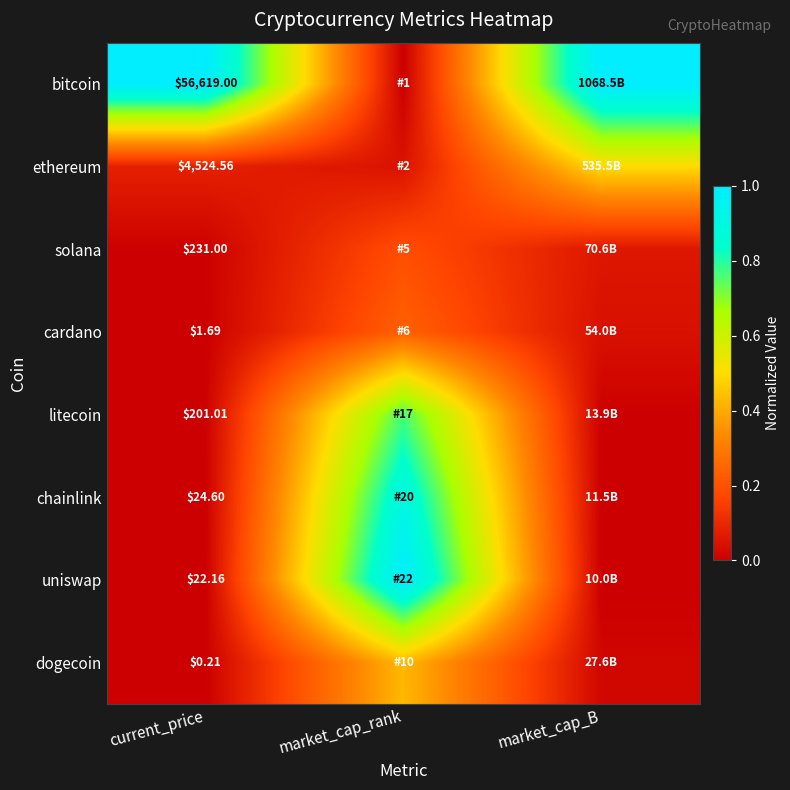

List the series in order of their peak value, highest first.

bitcoin, uniswap, chainlink, litecoin, ethereum, dogecoin, cardano, solana